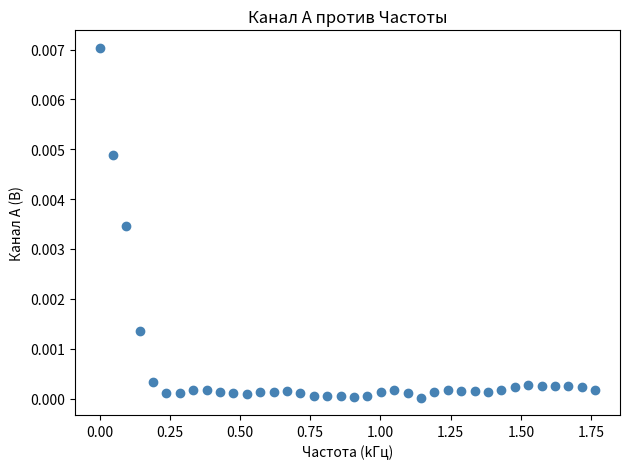

What is the range of X values (max minus min)?

1.8